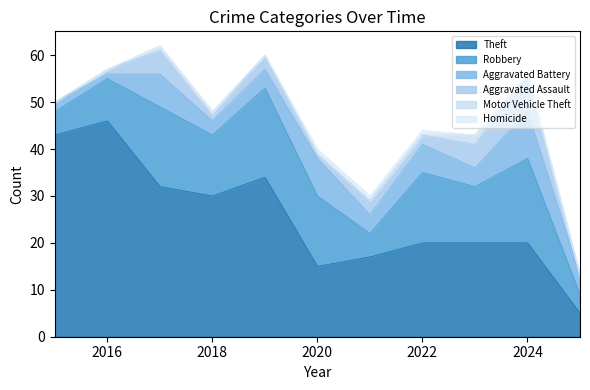

True or false: Aggravated Battery has a value of 3 at 2015.

False